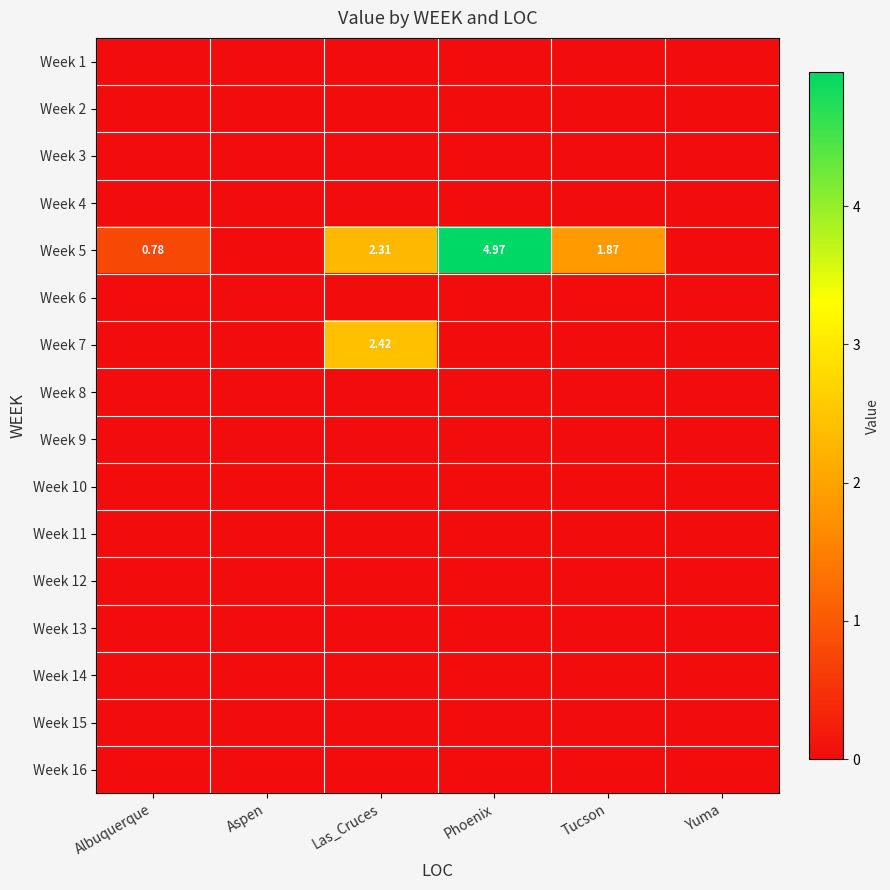

At Albuquerque, list the series in order from smallest to largest.

Week 1, Week 2, Week 3, Week 4, Week 6, Week 7, Week 8, Week 9, Week 10, Week 11, Week 12, Week 13, Week 14, Week 15, Week 16, Week 5